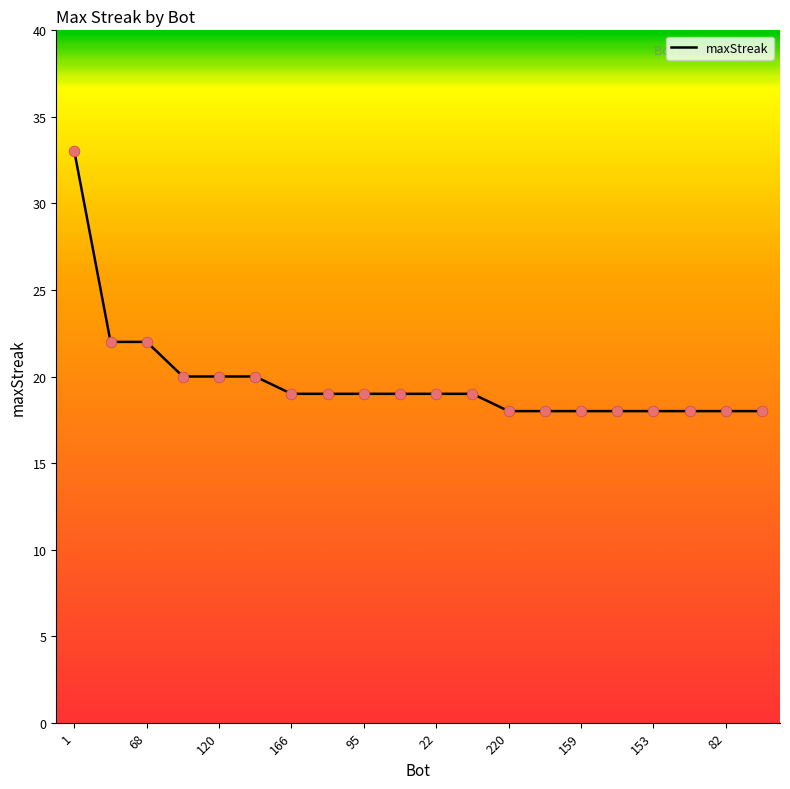

What is the minimum value shown in the chart?

18